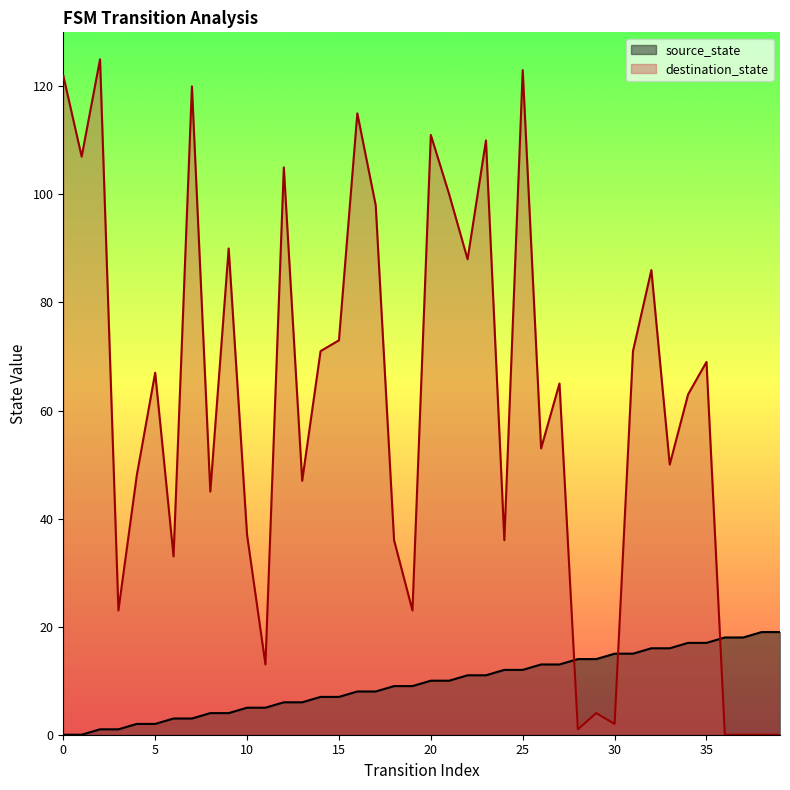

Reading right to left, extract all data points from this chart.

source_state: 39=19	38=19	37=18	36=18	35=17	34=17	33=16	32=16	31=15	30=15	29=14	28=14	27=13	26=13	25=12	24=12	23=11	22=11	21=10	20=10	19=9	18=9	17=8	16=8	15=7	14=7	13=6	12=6	11=5	10=5	9=4	8=4	7=3	6=3	5=2	4=2	3=1	2=1	1=0	0=0
destination_state: 39=0	38=0	37=0	36=0	35=69	34=63	33=50	32=86	31=71	30=2	29=4	28=1	27=65	26=53	25=123	24=36	23=110	22=88	21=100	20=111	19=23	18=36	17=98	16=115	15=73	14=71	13=47	12=105	11=13	10=37	9=90	8=45	7=120	6=33	5=67	4=48	3=23	2=125	1=107	0=122